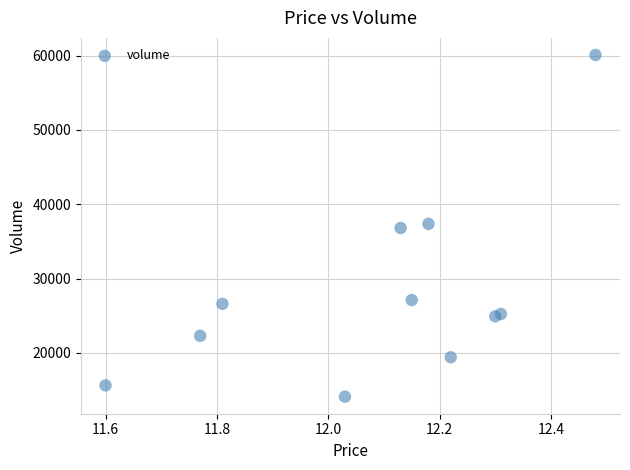

What is the average Y value?

28152